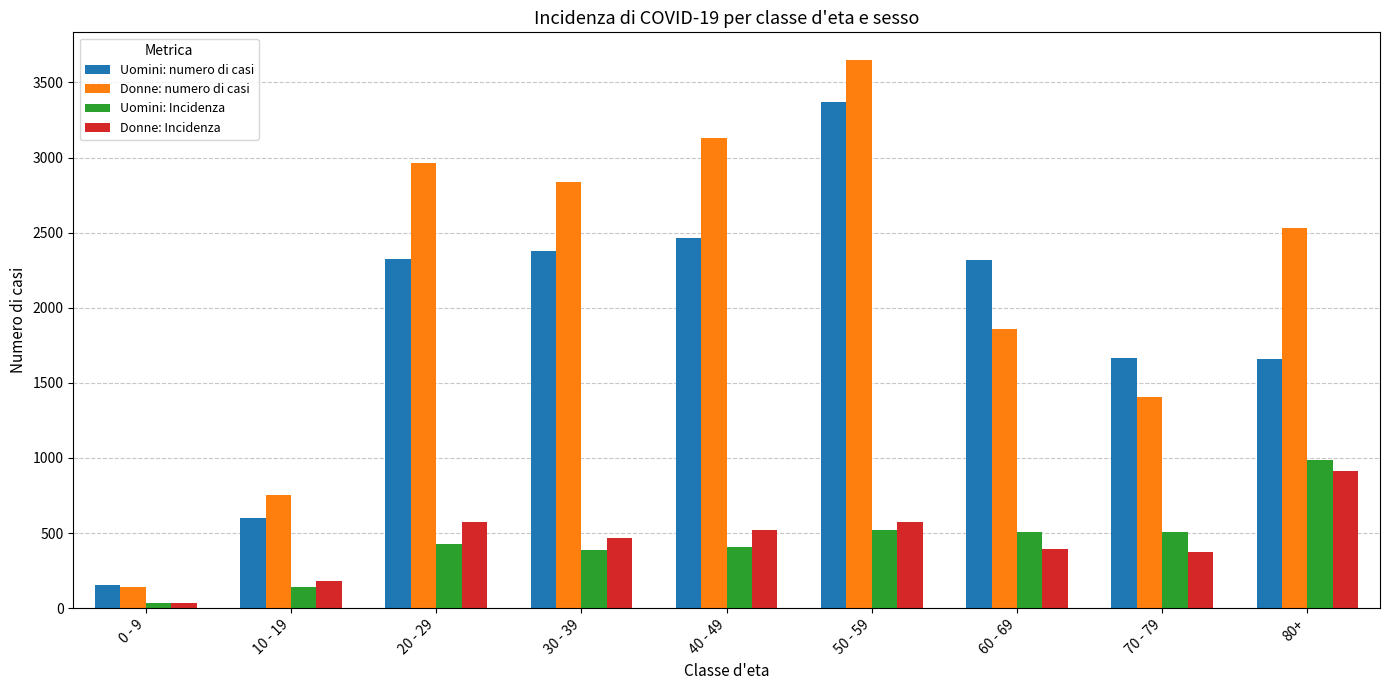

What is the difference between the highest and lowest values at 30 - 39?

2449.4